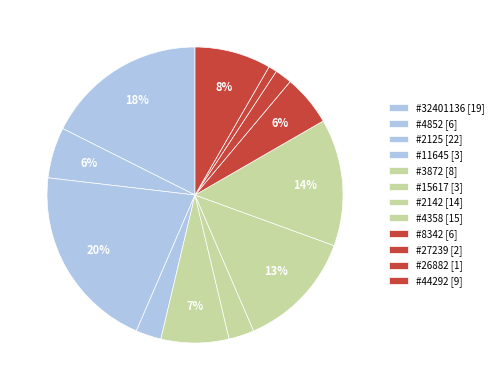

Count the number of slices in the pie.

12